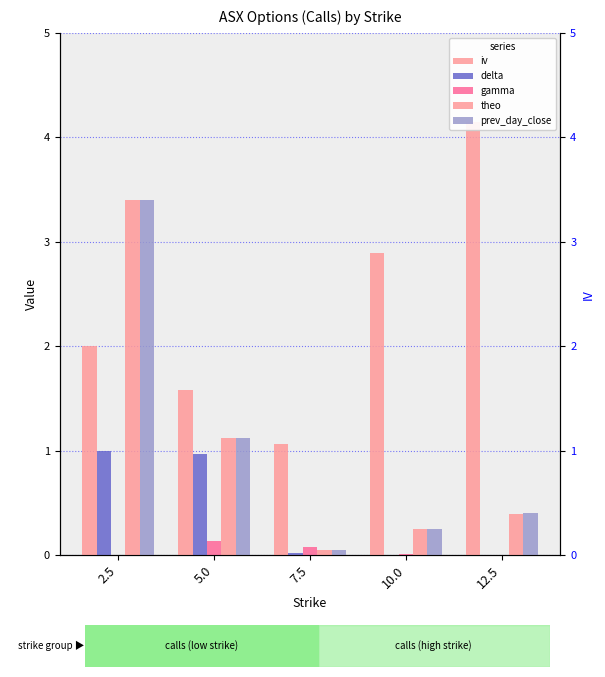

At which label does iv reach its peak?

12.5